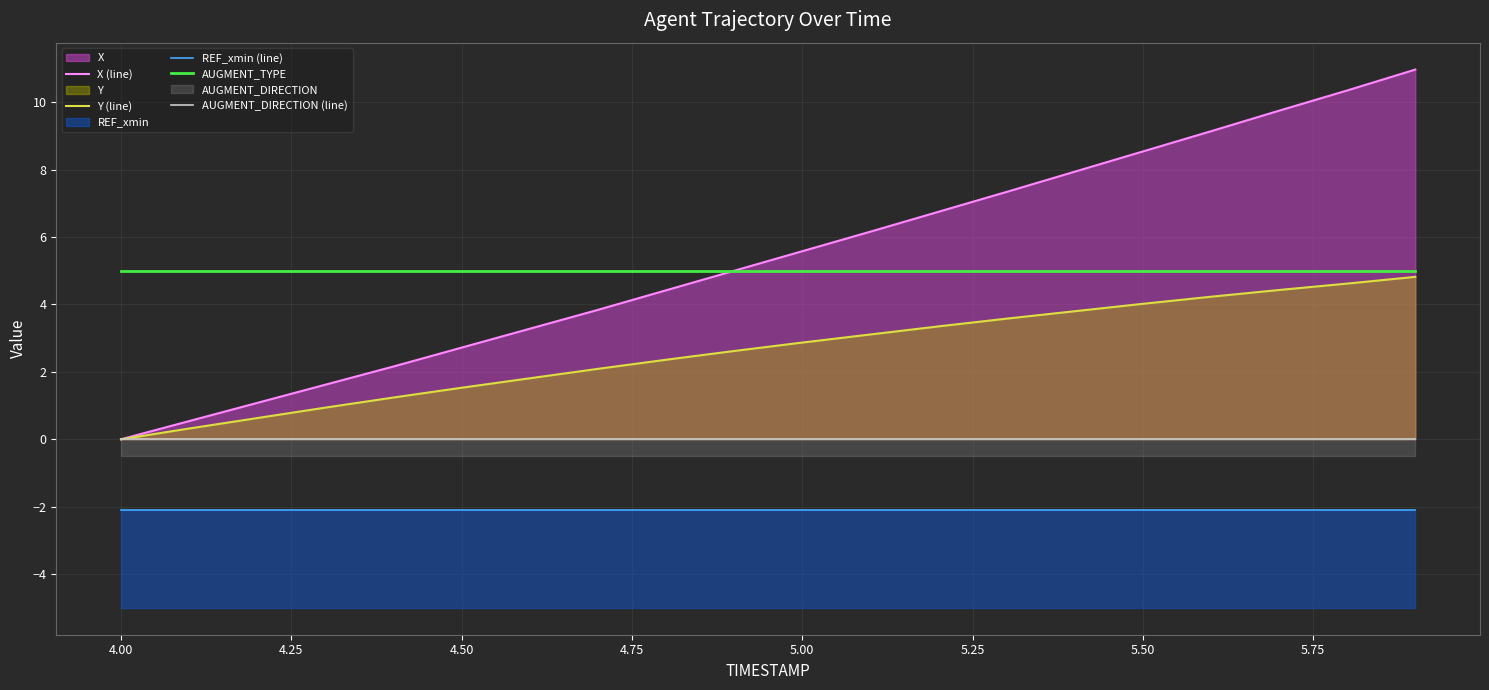

At how many categories does at least one series exceed 2?

20